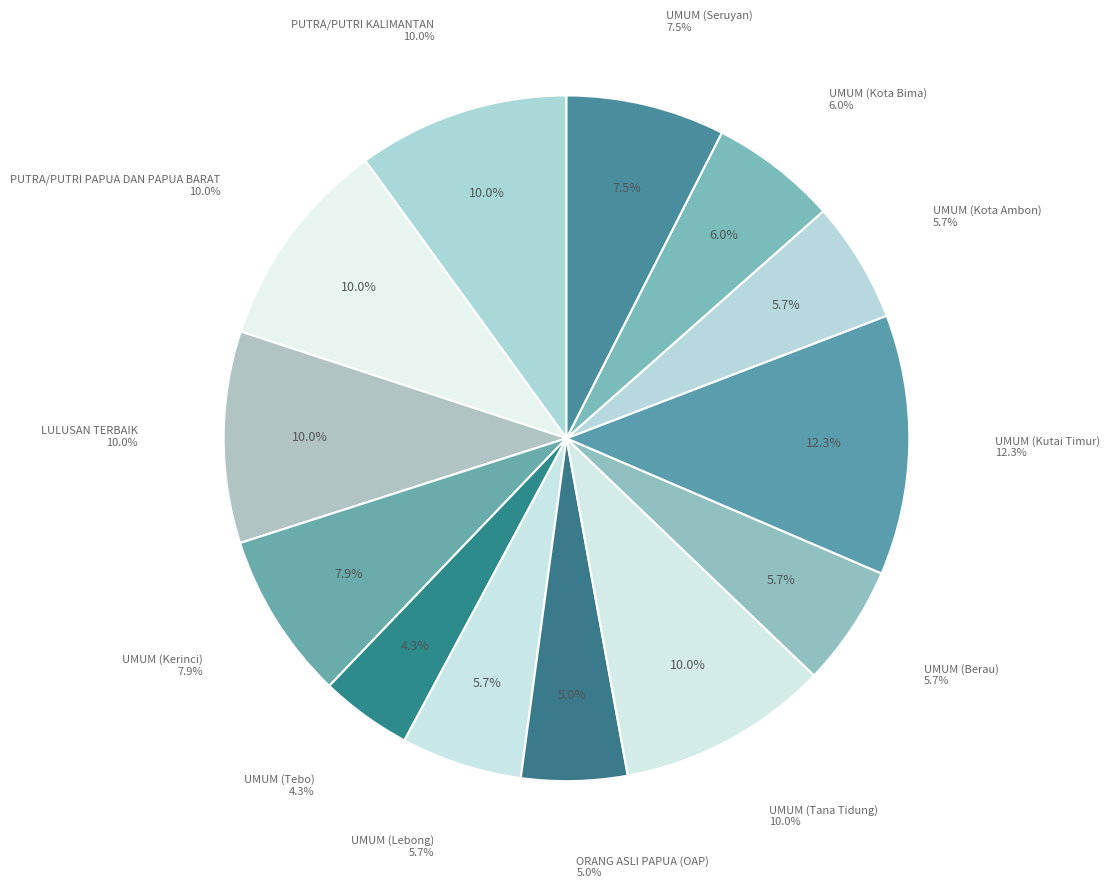

Rank the categories by value from lowest to highest.

UMUM (Tebo), ORANG ASLI PAPUA (OAP), UMUM (Lebong), UMUM (Berau), UMUM (Kota Ambon), UMUM (Kota Bima), UMUM (Seruyan), UMUM (Kerinci), PUTRA/PUTRI KALIMANTAN, PUTRA/PUTRI PAPUA DAN PAPUA BARAT, LULUSAN TERBAIK, UMUM (Tana Tidung), UMUM (Kutai Timur)